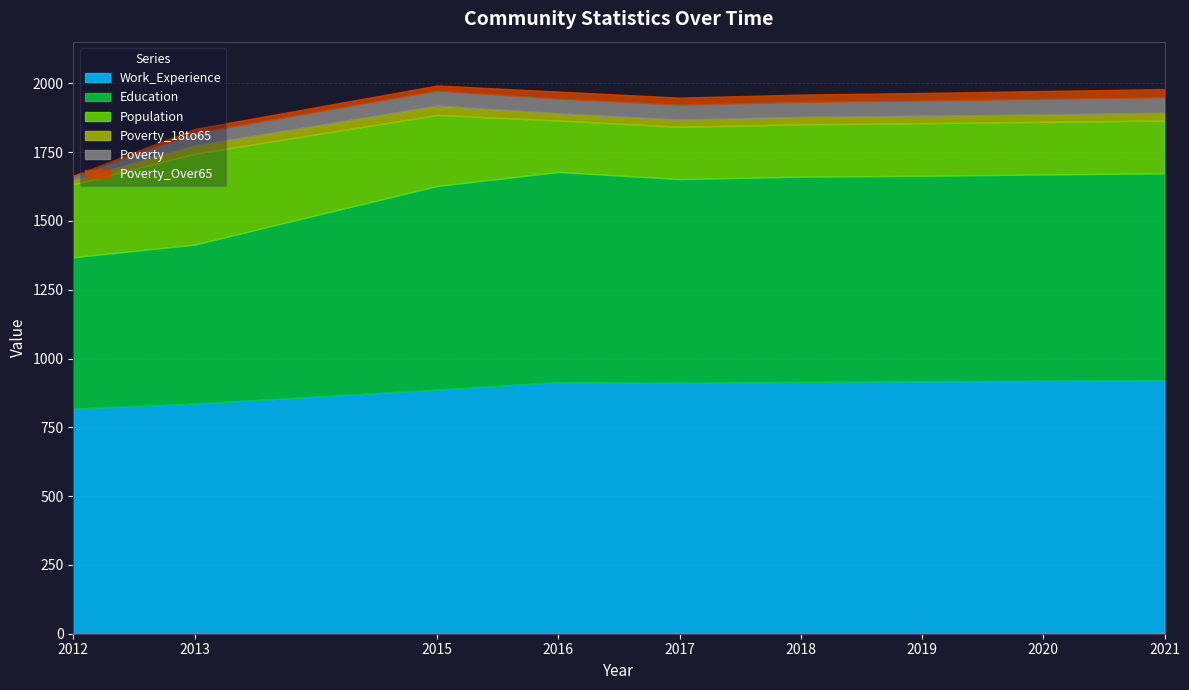

At how many categories does at least one series exceed 606?

9